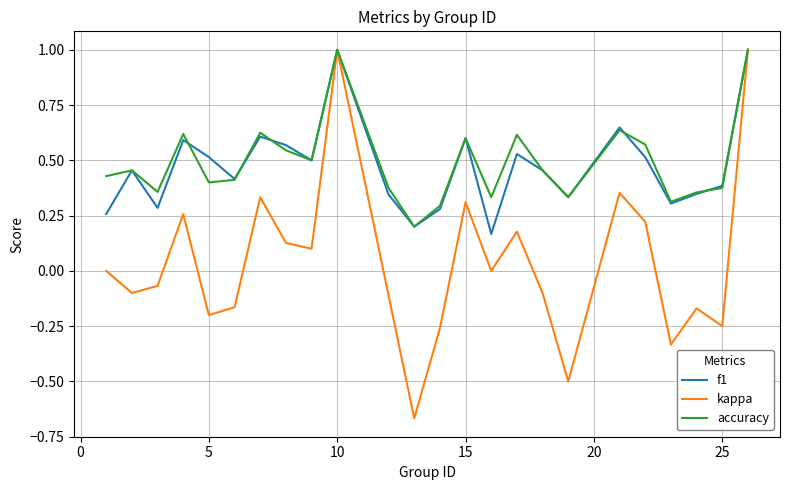

Does the chart display data point markers on the line(s)?

No